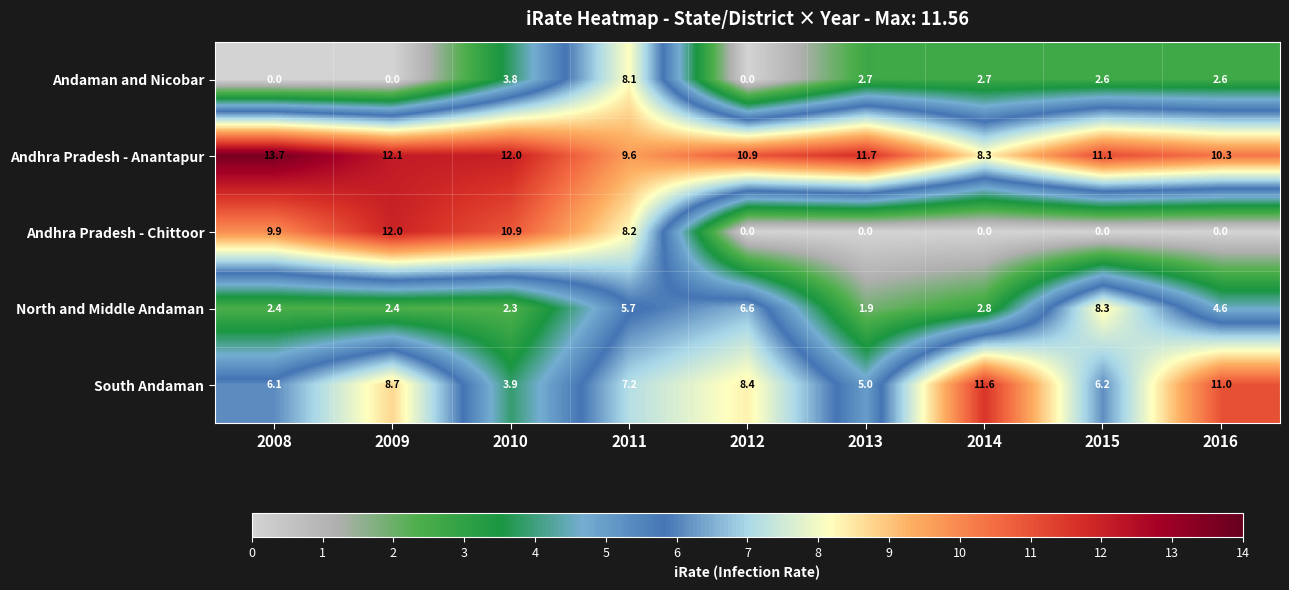

How many distinct data groups are displayed?

5